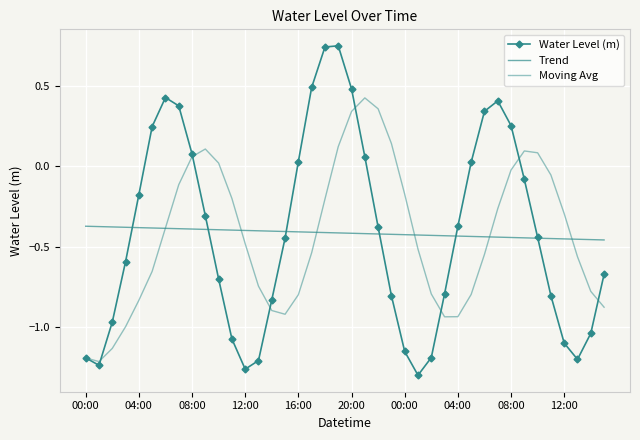

At which label does Trend reach its peak?

00:00